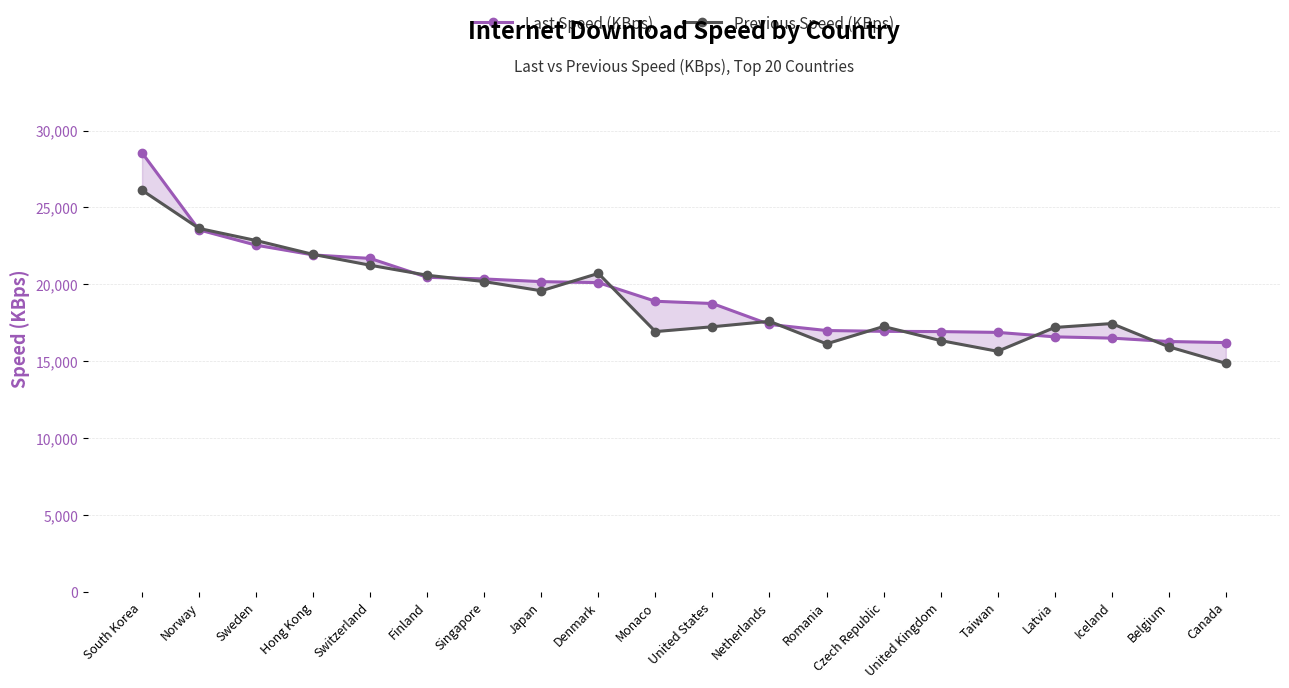

How many times do Previous Speed (KBps) and Last Speed (KBps) cross each other?

12